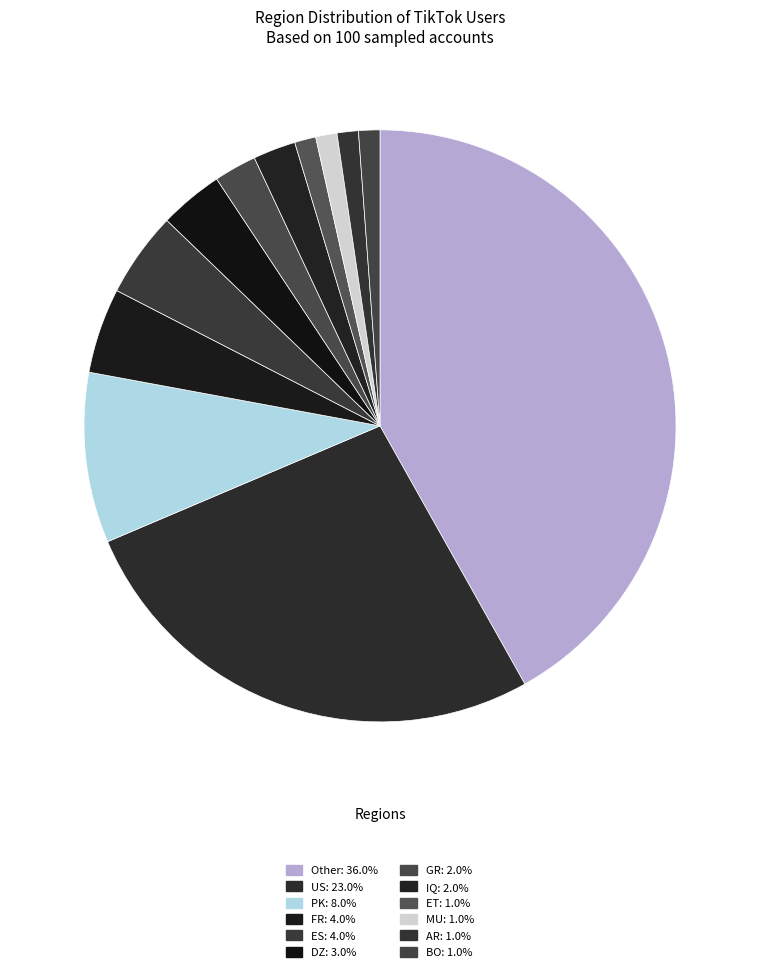

How many slices are in this pie chart?

12